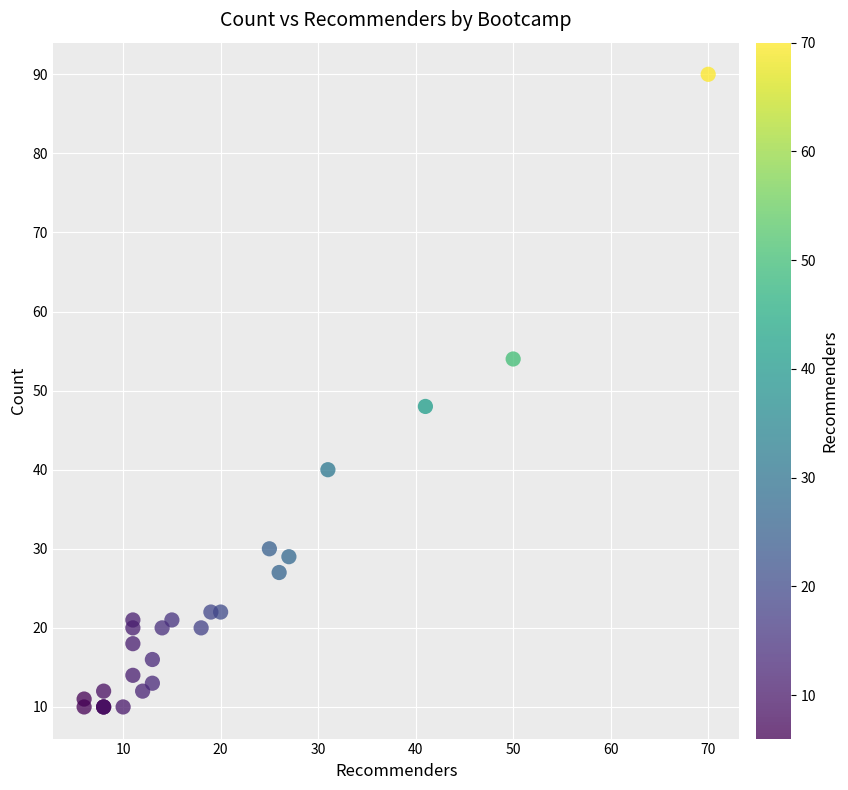

What Y value in the scatter plot is closest to 50?

48